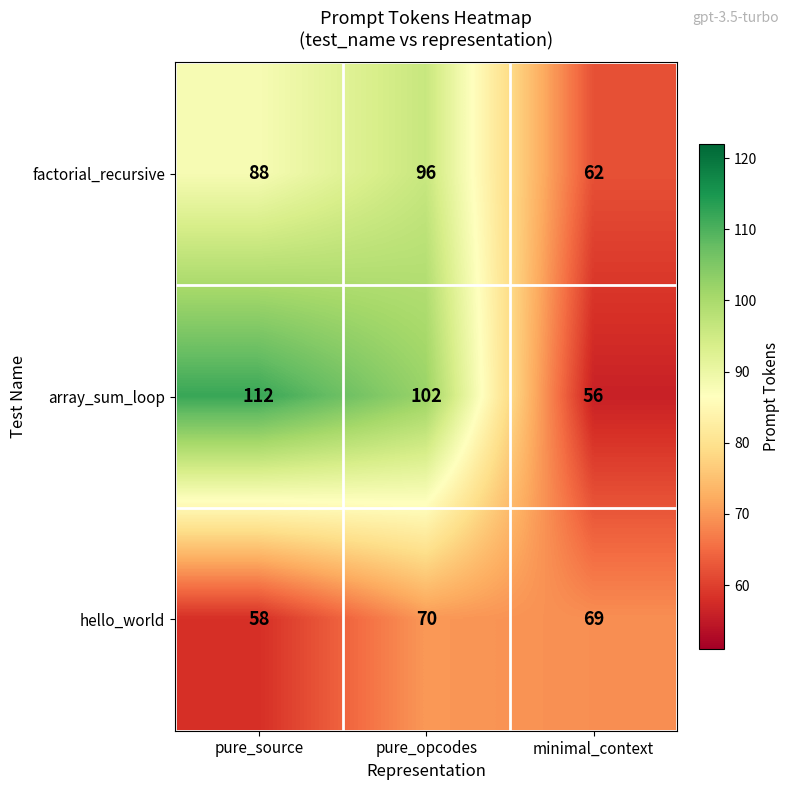

Reading left to right, extract all data points from this chart.

factorial_recursive: 88	96	62
array_sum_loop: 112	102	56
hello_world: 58	70	69